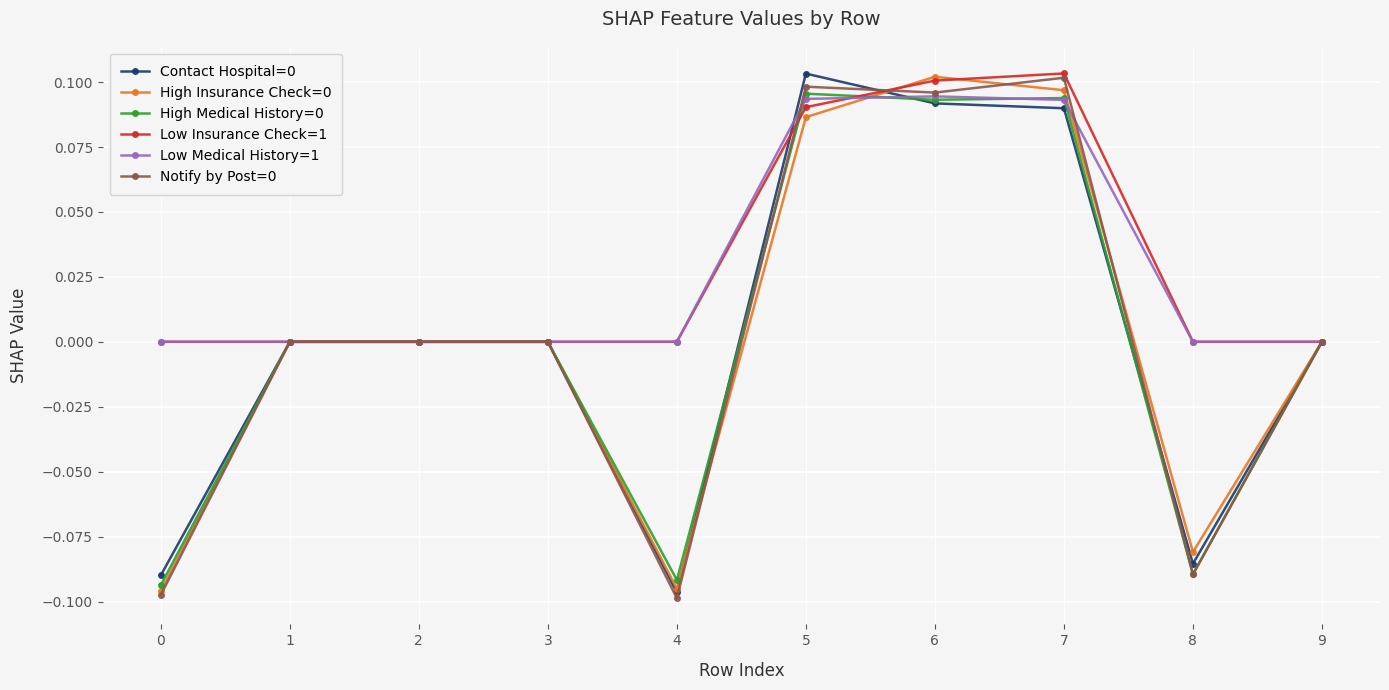

What are all the series names shown in the legend?

Contact Hospital=0, High Insurance Check=0, High Medical History=0, Low Insurance Check=1, Low Medical History=1, Notify by Post=0